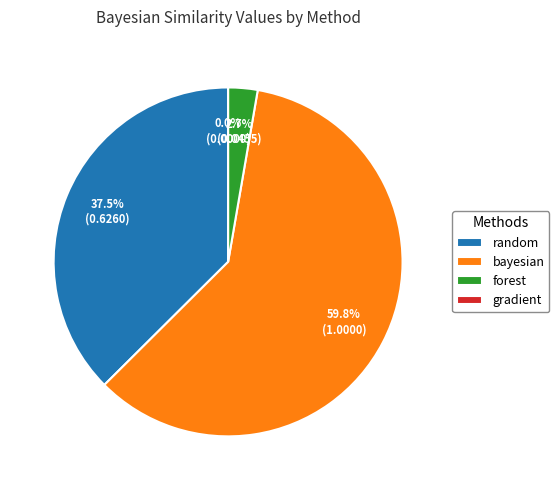

Count the number of slices in the pie.

4